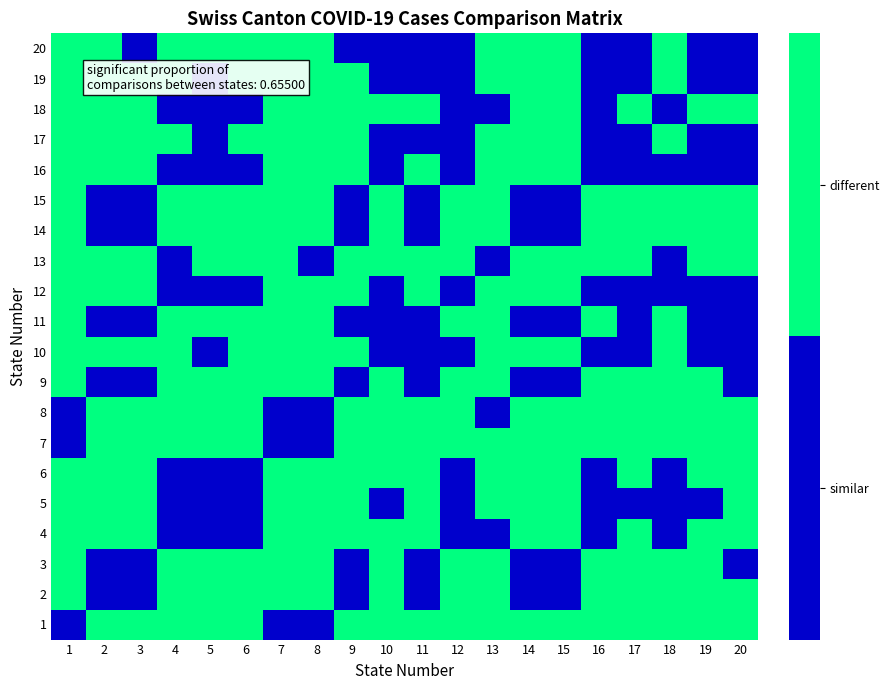

Reading left to right, what are all the values shown in this chart?

1: 1=0	2=1	3=1	4=1	5=1	6=1	7=0	8=0	9=1	10=1	11=1	12=1	13=1	14=1	15=1	16=1	17=1	18=1	19=1	20=1
2: 1=1	2=0	3=0	4=1	5=1	6=1	7=1	8=1	9=0	10=1	11=0	12=1	13=1	14=0	15=0	16=1	17=1	18=1	19=1	20=1
3: 1=1	2=0	3=0	4=1	5=1	6=1	7=1	8=1	9=0	10=1	11=0	12=1	13=1	14=0	15=0	16=1	17=1	18=1	19=1	20=0
4: 1=1	2=1	3=1	4=0	5=0	6=0	7=1	8=1	9=1	10=1	11=1	12=0	13=0	14=1	15=1	16=0	17=1	18=0	19=1	20=1
5: 1=1	2=1	3=1	4=0	5=0	6=0	7=1	8=1	9=1	10=0	11=1	12=0	13=1	14=1	15=1	16=0	17=0	18=0	19=0	20=1
6: 1=1	2=1	3=1	4=0	5=0	6=0	7=1	8=1	9=1	10=1	11=1	12=0	13=1	14=1	15=1	16=0	17=1	18=0	19=1	20=1
7: 1=0	2=1	3=1	4=1	5=1	6=1	7=0	8=0	9=1	10=1	11=1	12=1	13=1	14=1	15=1	16=1	17=1	18=1	19=1	20=1
8: 1=0	2=1	3=1	4=1	5=1	6=1	7=0	8=0	9=1	10=1	11=1	12=1	13=0	14=1	15=1	16=1	17=1	18=1	19=1	20=1
9: 1=1	2=0	3=0	4=1	5=1	6=1	7=1	8=1	9=0	10=1	11=0	12=1	13=1	14=0	15=0	16=1	17=1	18=1	19=1	20=0
10: 1=1	2=1	3=1	4=1	5=0	6=1	7=1	8=1	9=1	10=0	11=0	12=0	13=1	14=1	15=1	16=0	17=0	18=1	19=0	20=0
11: 1=1	2=0	3=0	4=1	5=1	6=1	7=1	8=1	9=0	10=0	11=0	12=1	13=1	14=0	15=0	16=1	17=0	18=1	19=0	20=0
12: 1=1	2=1	3=1	4=0	5=0	6=0	7=1	8=1	9=1	10=0	11=1	12=0	13=1	14=1	15=1	16=0	17=0	18=0	19=0	20=0
13: 1=1	2=1	3=1	4=0	5=1	6=1	7=1	8=0	9=1	10=1	11=1	12=1	13=0	14=1	15=1	16=1	17=1	18=0	19=1	20=1
14: 1=1	2=0	3=0	4=1	5=1	6=1	7=1	8=1	9=0	10=1	11=0	12=1	13=1	14=0	15=0	16=1	17=1	18=1	19=1	20=1
15: 1=1	2=0	3=0	4=1	5=1	6=1	7=1	8=1	9=0	10=1	11=0	12=1	13=1	14=0	15=0	16=1	17=1	18=1	19=1	20=1
16: 1=1	2=1	3=1	4=0	5=0	6=0	7=1	8=1	9=1	10=0	11=1	12=0	13=1	14=1	15=1	16=0	17=0	18=0	19=0	20=0
17: 1=1	2=1	3=1	4=1	5=0	6=1	7=1	8=1	9=1	10=0	11=0	12=0	13=1	14=1	15=1	16=0	17=0	18=1	19=0	20=0
18: 1=1	2=1	3=1	4=0	5=0	6=0	7=1	8=1	9=1	10=1	11=1	12=0	13=0	14=1	15=1	16=0	17=1	18=0	19=1	20=1
19: 1=1	2=1	3=1	4=1	5=0	6=1	7=1	8=1	9=1	10=0	11=0	12=0	13=1	14=1	15=1	16=0	17=0	18=1	19=0	20=0
20: 1=1	2=1	3=0	4=1	5=1	6=1	7=1	8=1	9=0	10=0	11=0	12=0	13=1	14=1	15=1	16=0	17=0	18=1	19=0	20=0